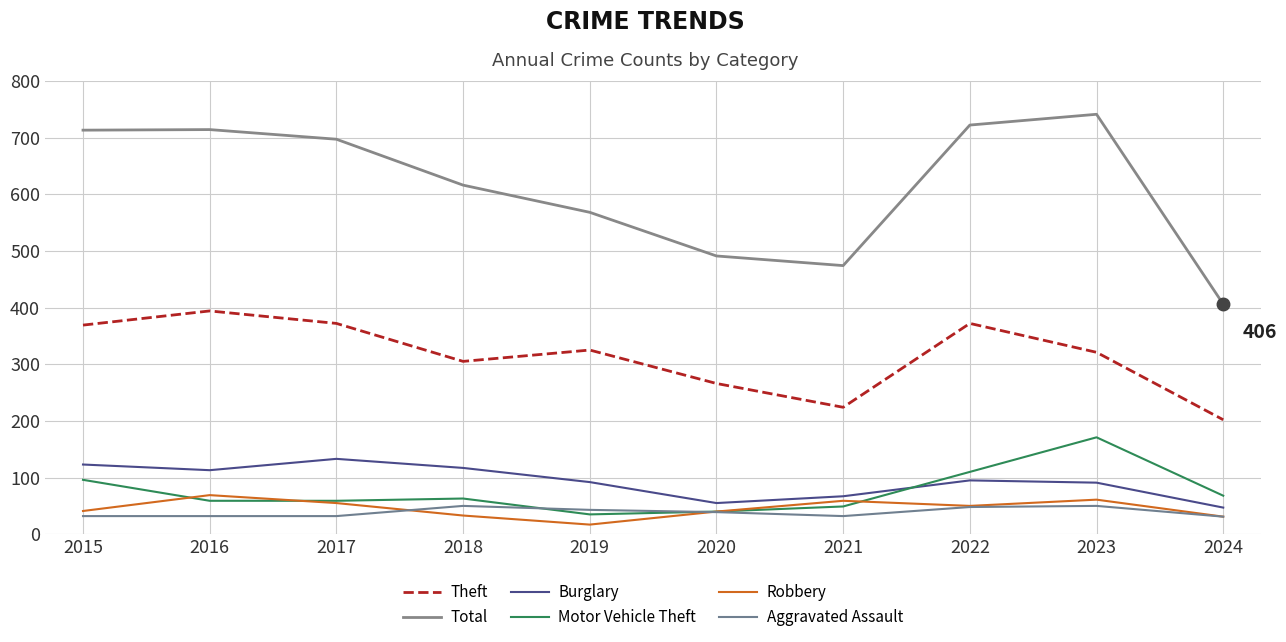

True or false: Theft and Motor Vehicle Theft intersect in this chart.

False